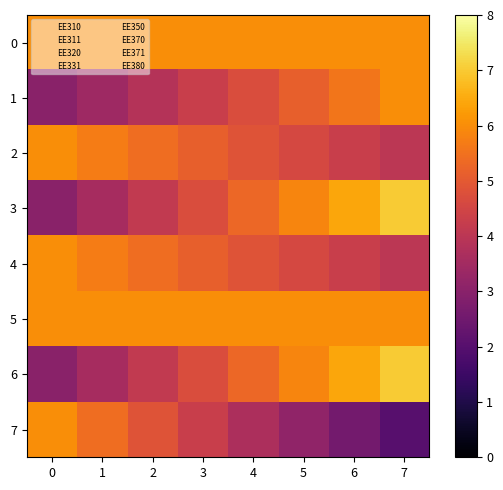

Between 1 and 5, which series saw the biggest shift?

7